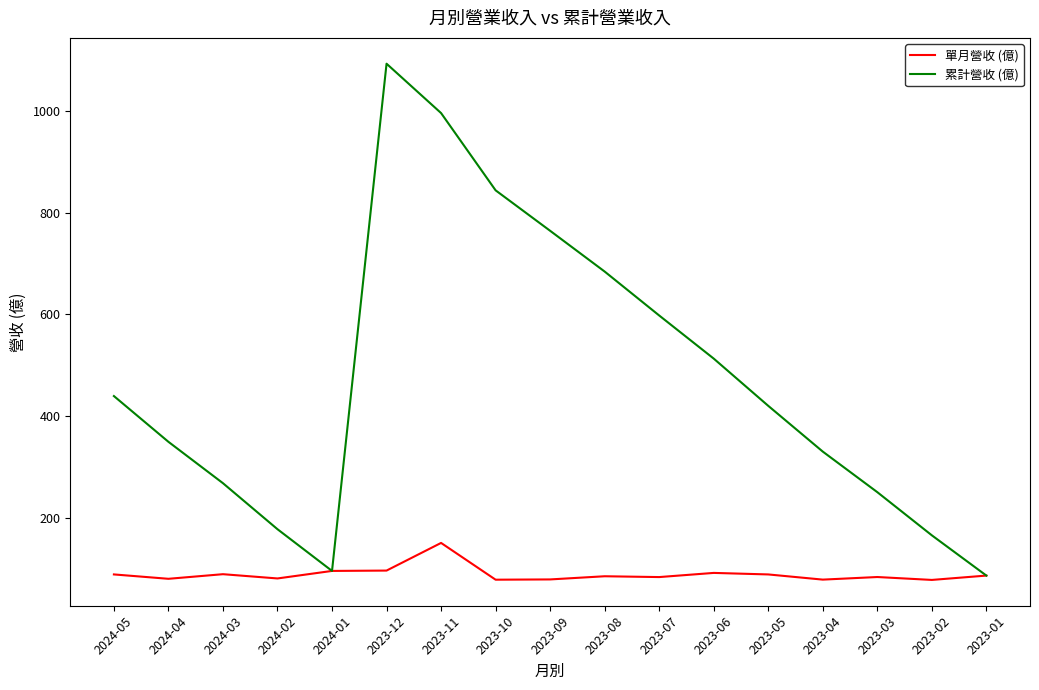

List the series in order of their overall mean, lowest first.

單月營收 (億), 累計營收 (億)